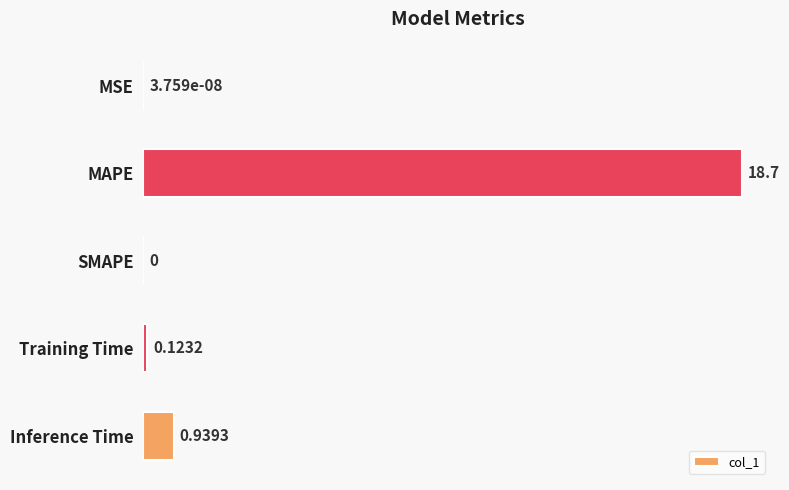

At which category does the chart reach its peak across all series?

MAPE